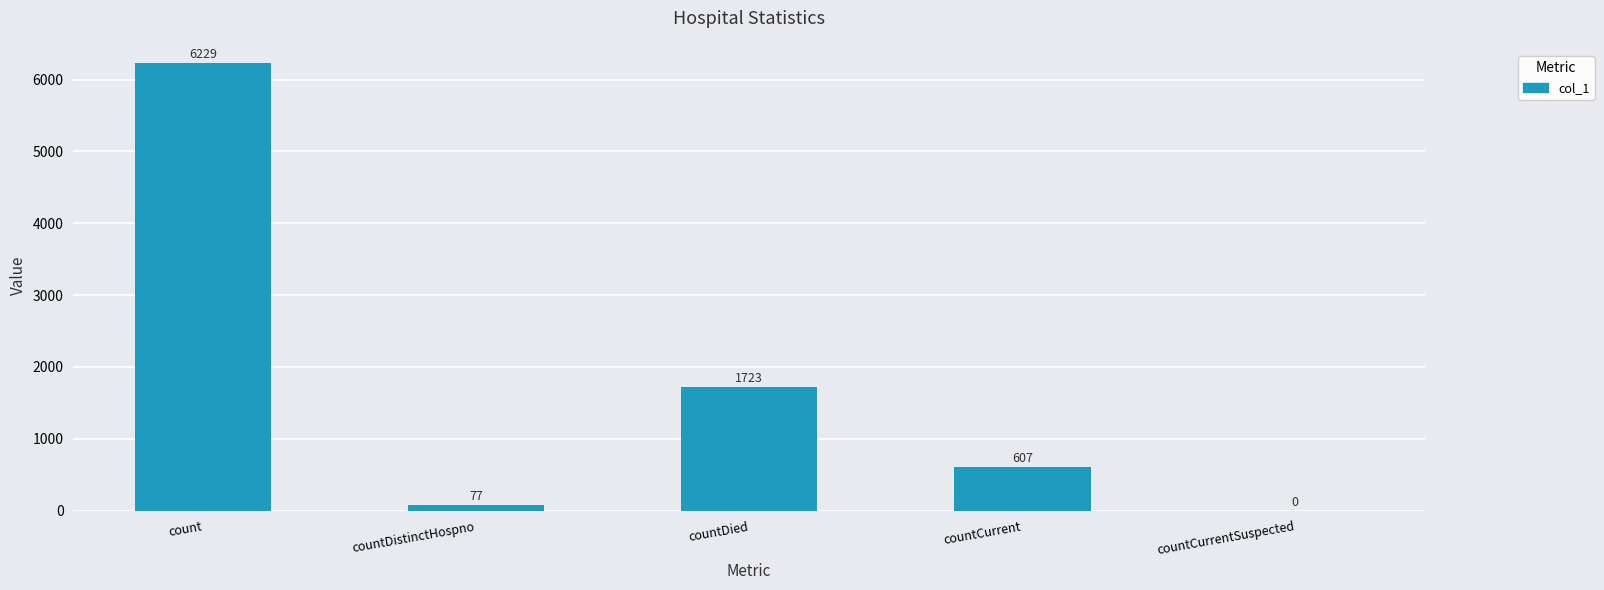

Reading right to left, transcribe all the data shown in this chart.

countCurrentSuspected=0	countCurrent=607	countDied=1723	countDistinctHospno=77	count=6229